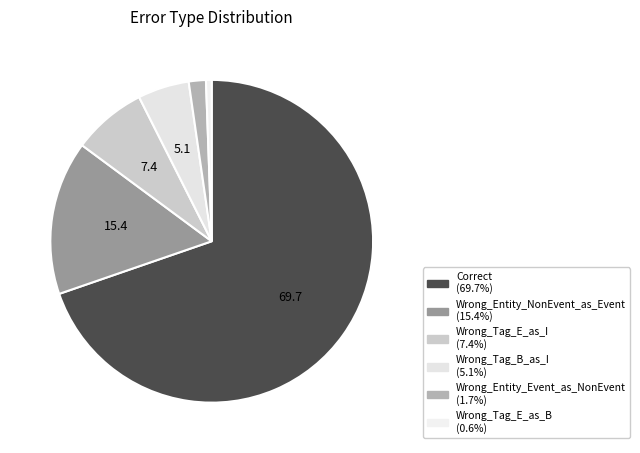

How many segments does this pie chart have?

6